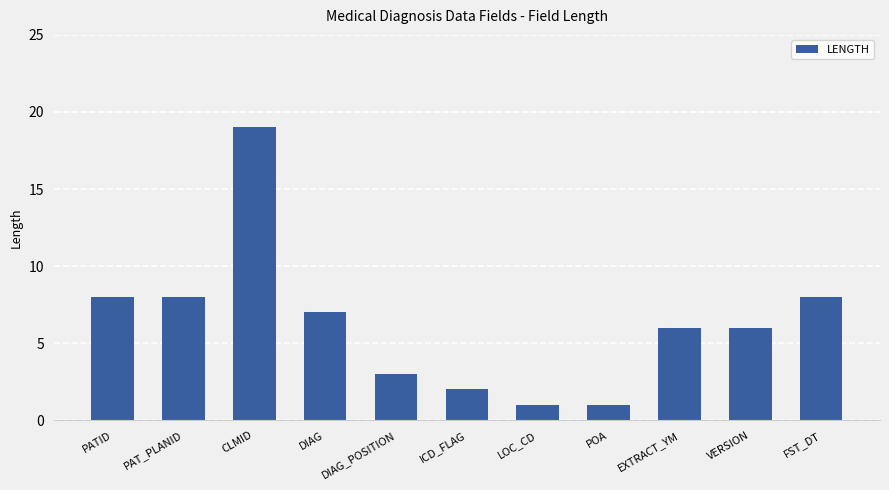

Is it true that the value at PAT_PLANID is 8?

True